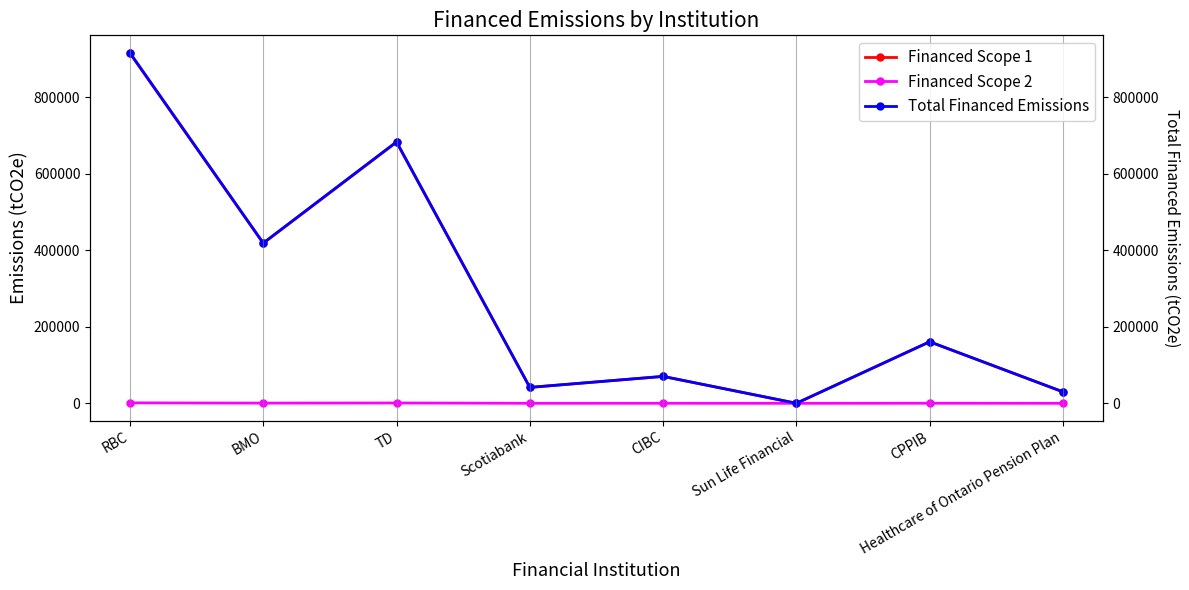

How many interior local peaks does the Financed Scope 1 series have?

3